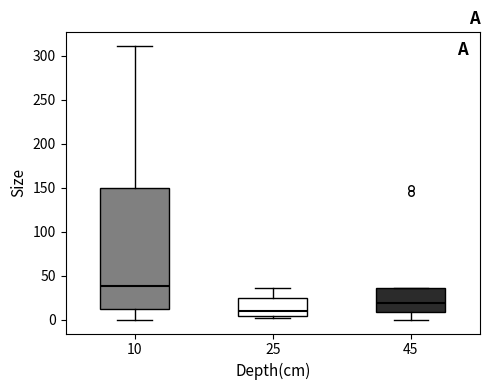

Which box has the lowest median line?

25